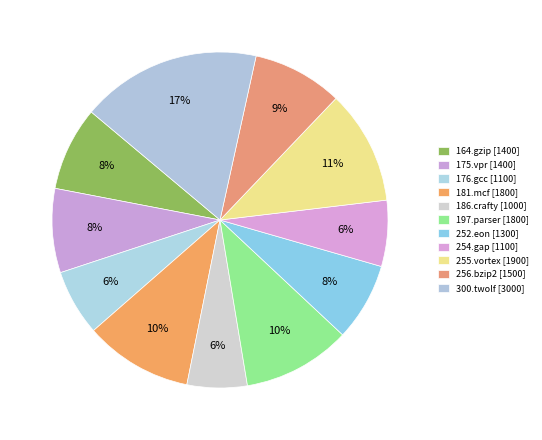

True or false: 252.eon accounts for 8% of the total.

True